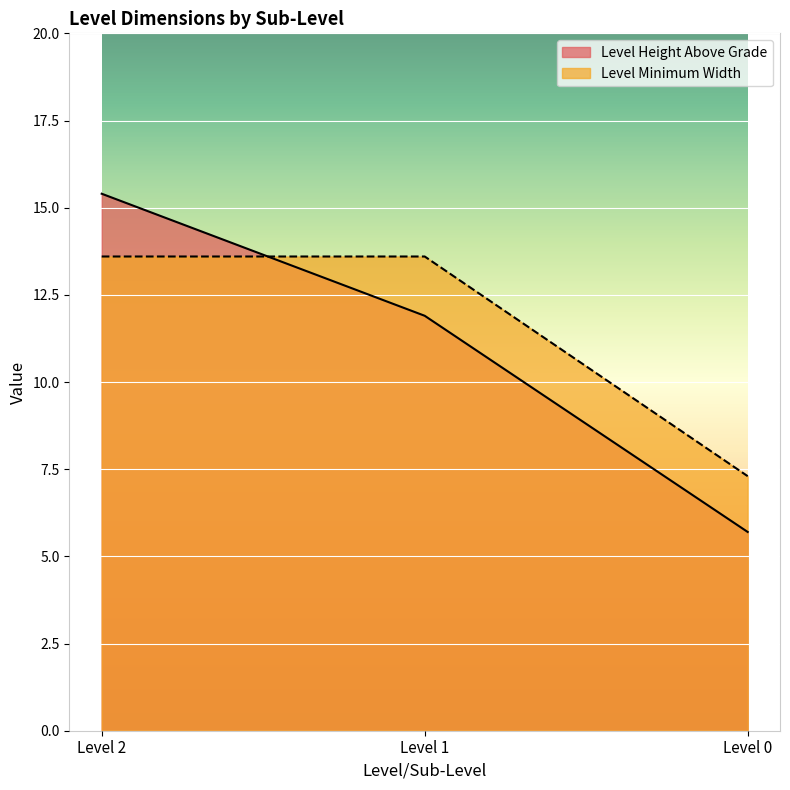

The Level Height Above Grade series shows 16.0 at Level 1. True or false?

False